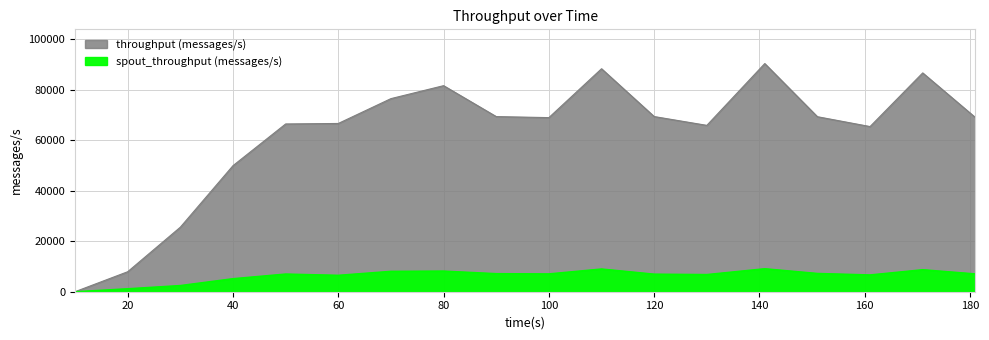

Rank the series by their average value, from highest to lowest.

throughput (messages/s), spout_throughput (messages/s)